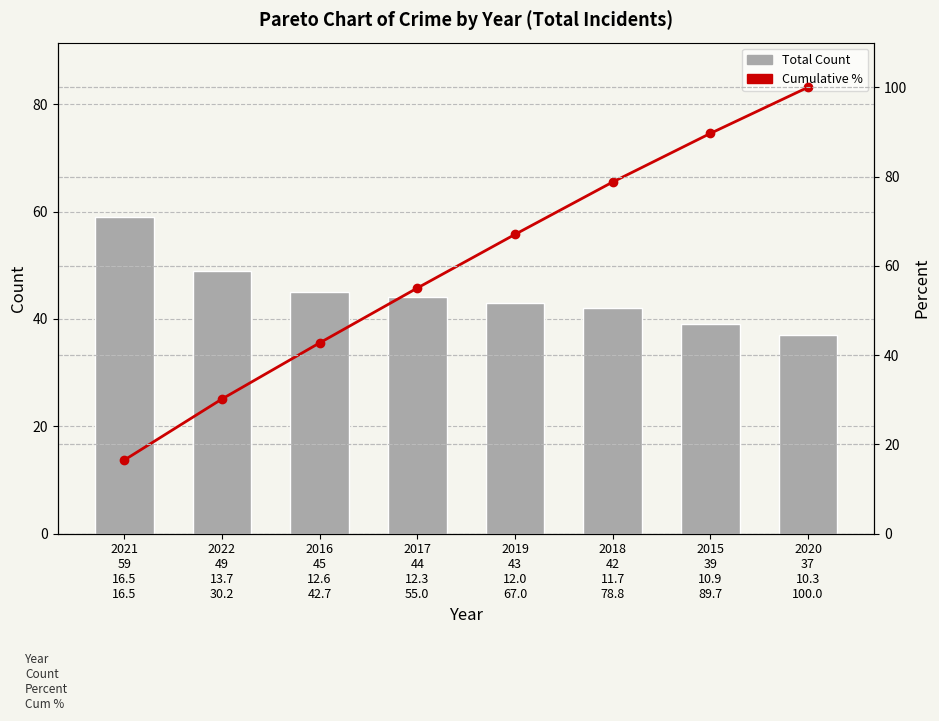

Read the Total Count value at 2016
45
12.6
42.7.

45.0